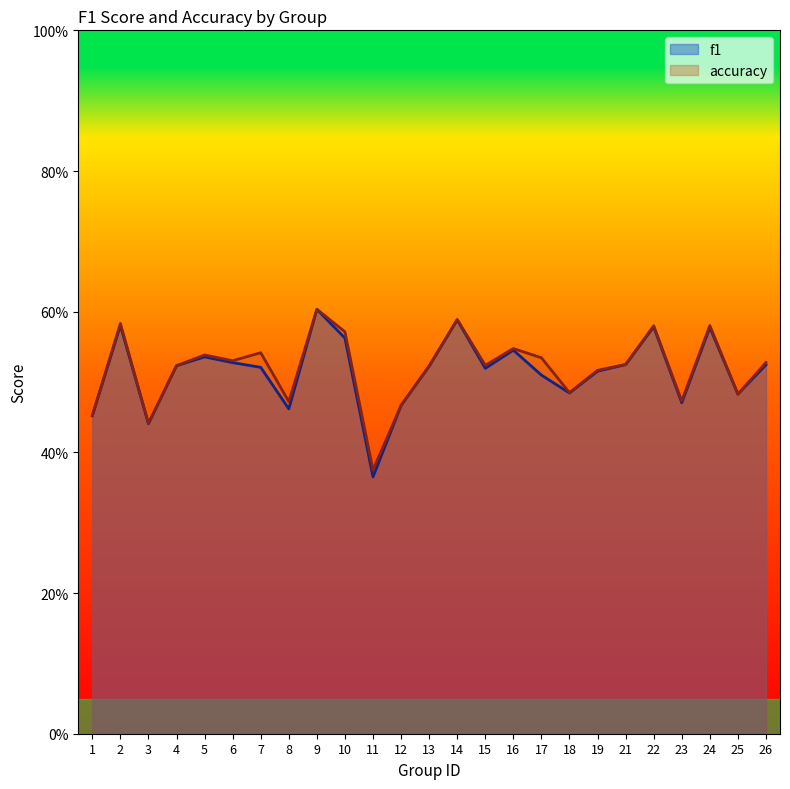

Between 24 and 15, which is larger?

24